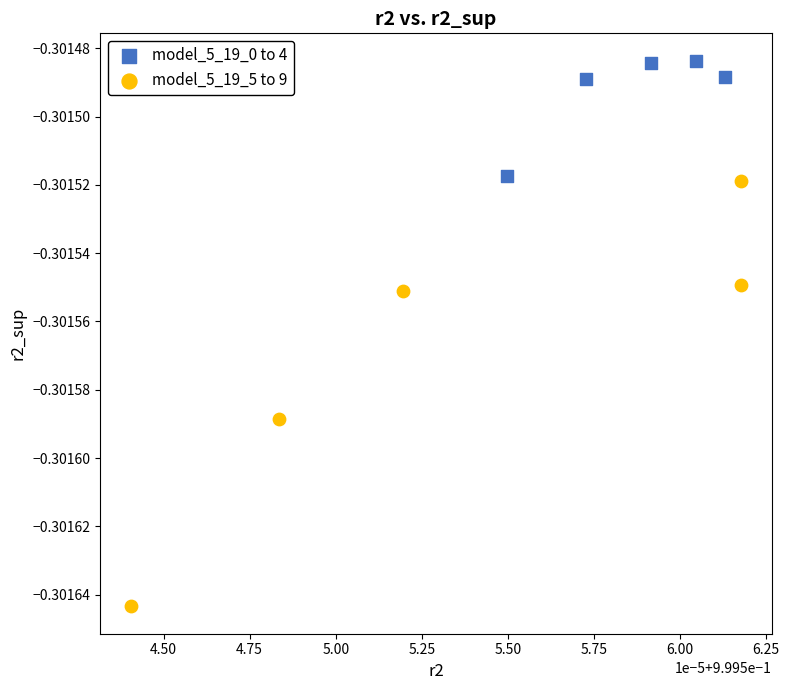

What are all the series names shown in the legend?

model_5_19_0 to 4, model_5_19_5 to 9